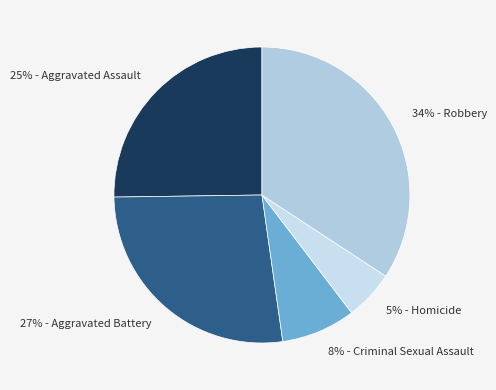

What percentage is the 27% - Aggravated Battery slice, to the nearest percent?

27%